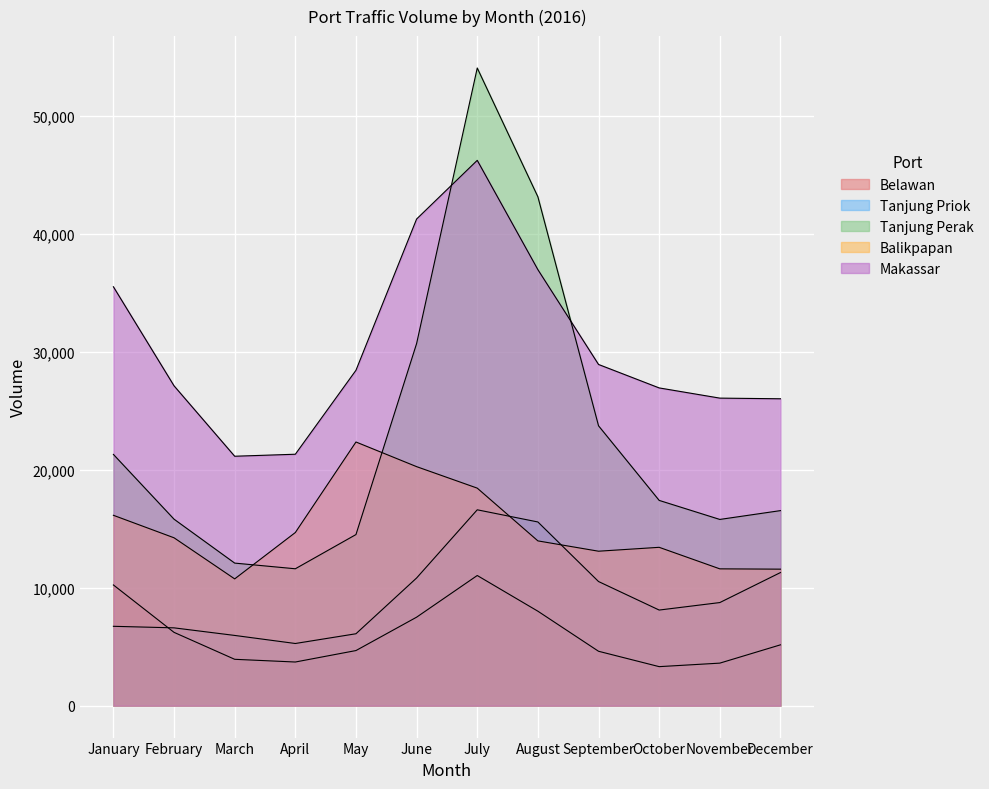

What is the spread (max minus min) of values at March?

15510